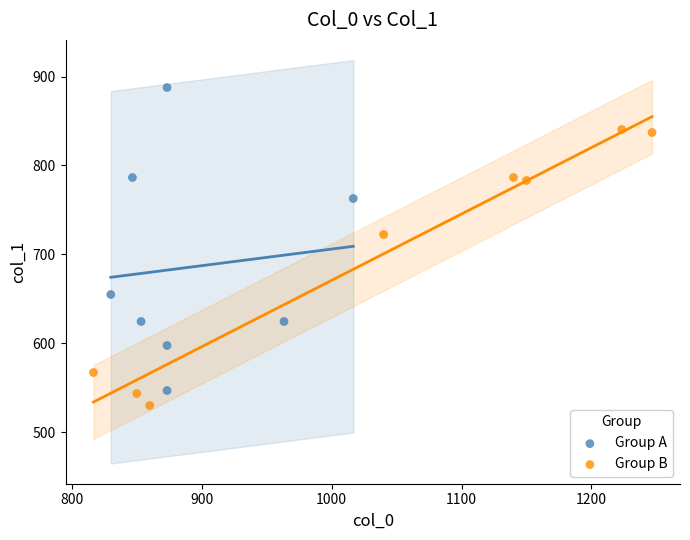

Which series reaches the maximum Y coordinate?

Group A